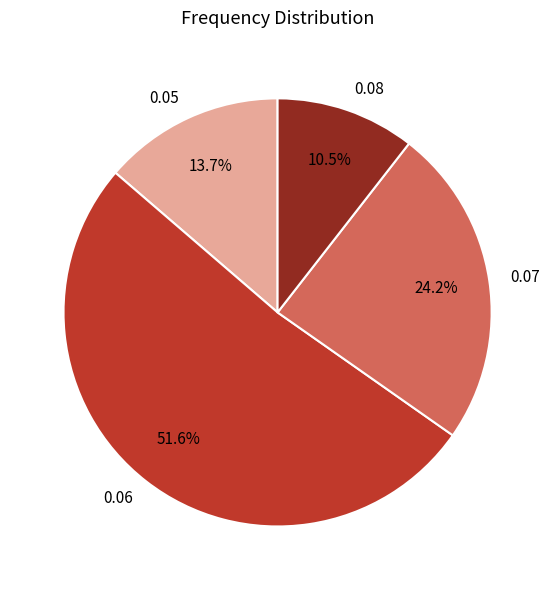

Approximately how many times larger is the value at 0.05 compared to 0.06?

0.3